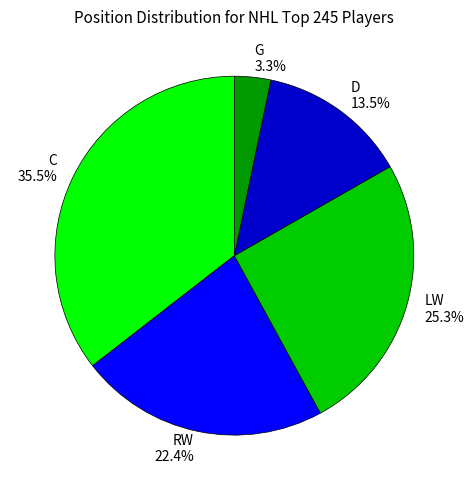

Is it true that LW is 25% of the pie?

True